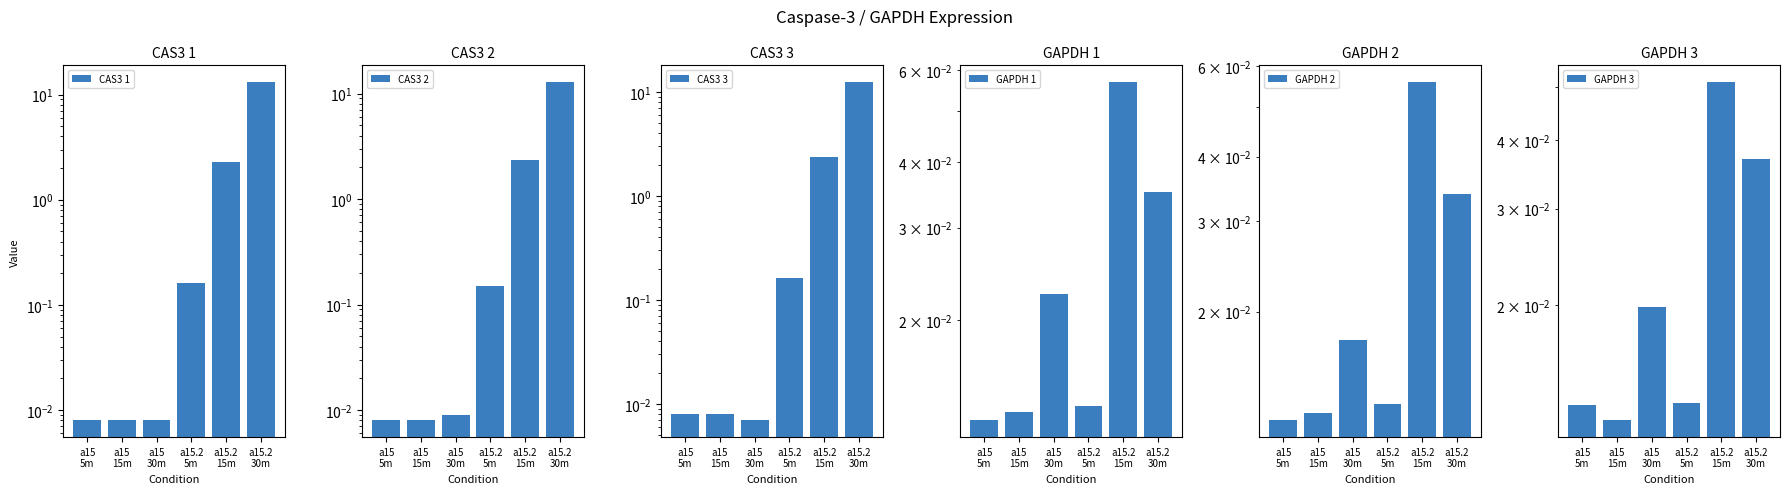

What position from the right is a15.2
15m?

2